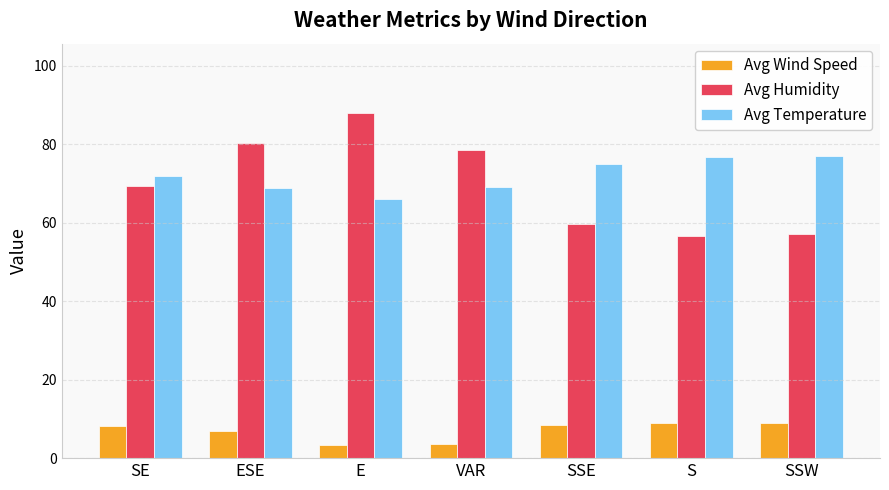

How many bars are there in each group?

3